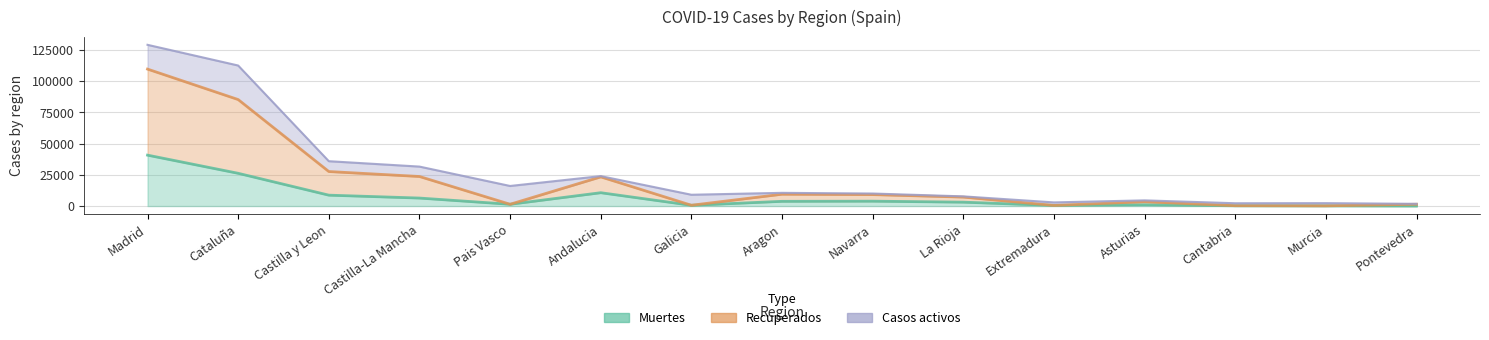

Is the value of Recuperados at Pontevedra greater than the value of Muertes at Asturias?

Yes